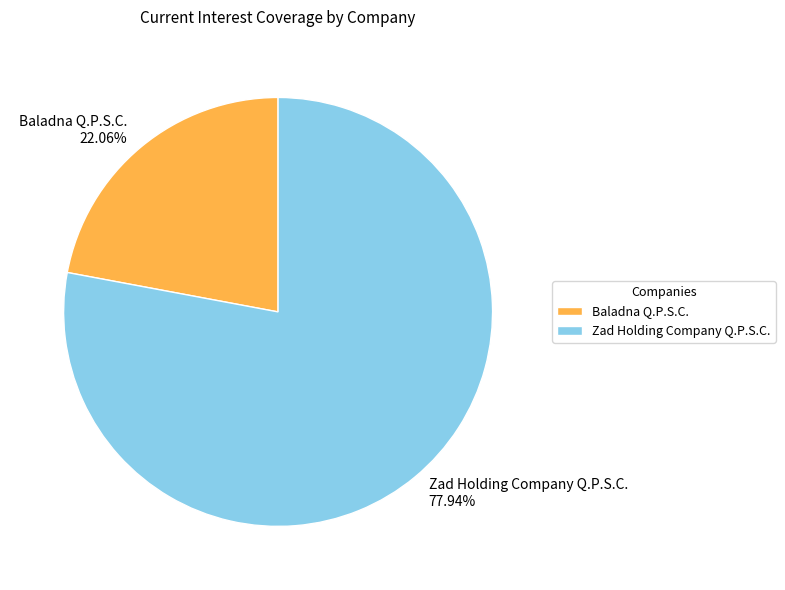

To the nearest percent, what percentage of the pie is Baladna Q.P.S.C.?

22%